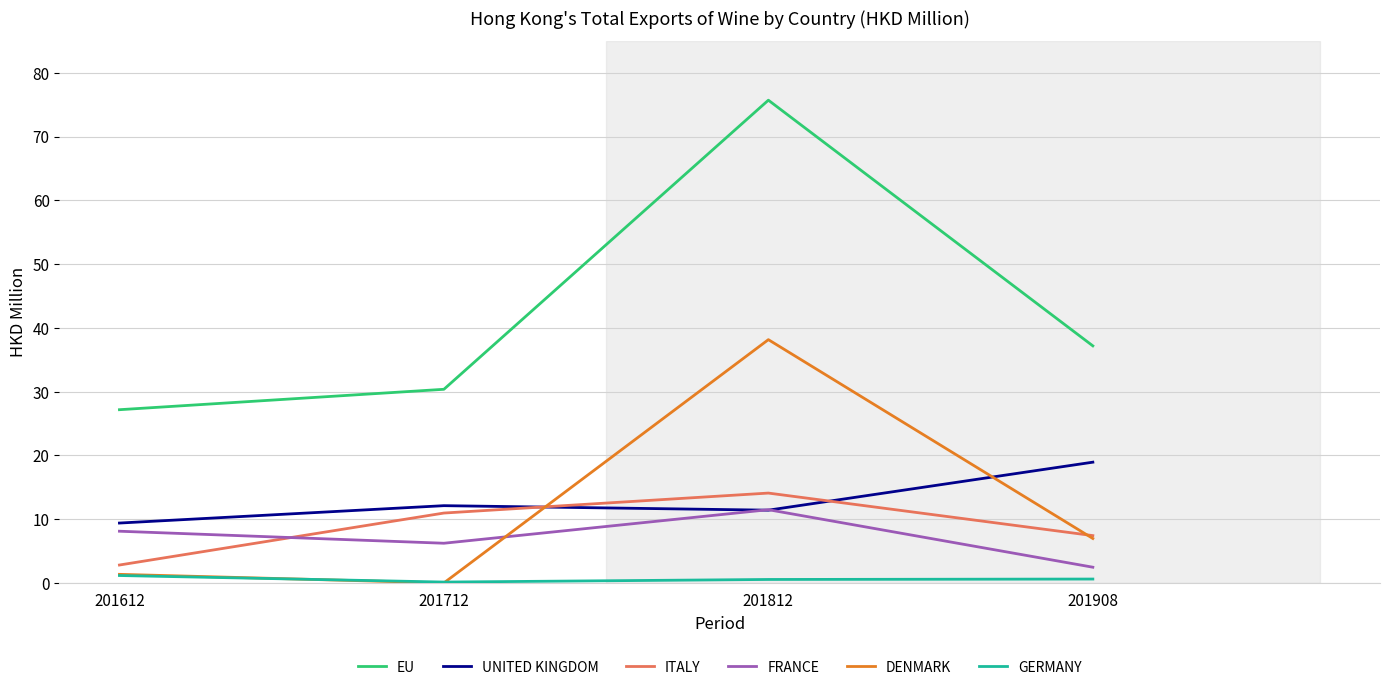

True or false: ITALY and EU intersect in this chart.

False